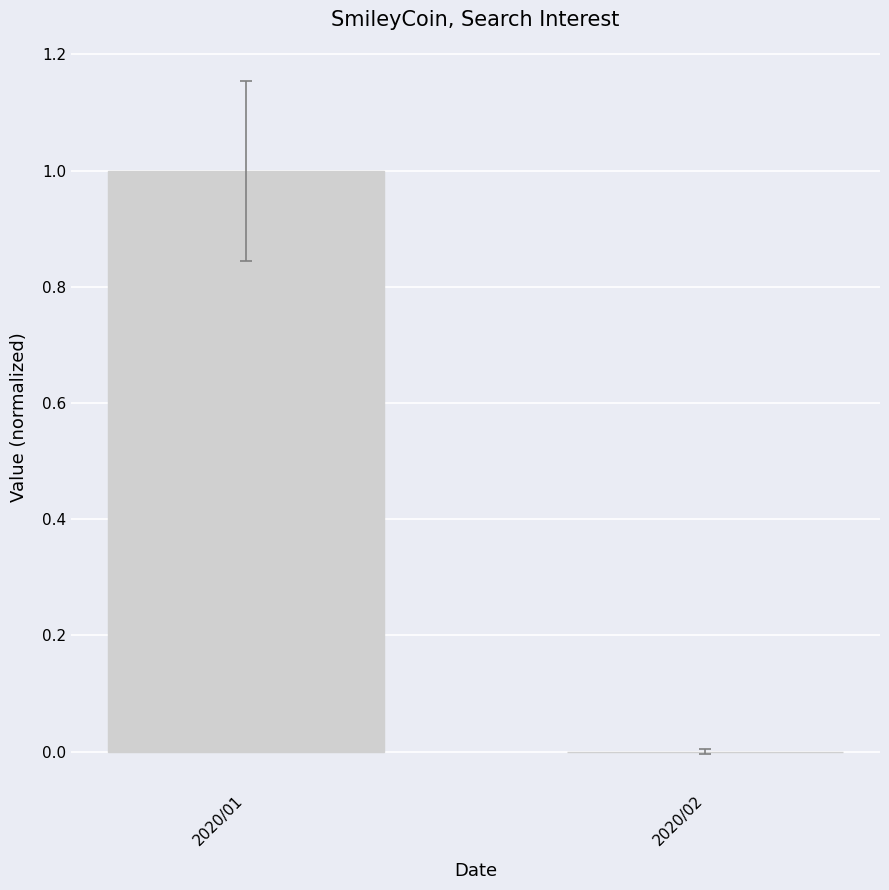

At which category does the chart reach its peak across all series?

2020/01